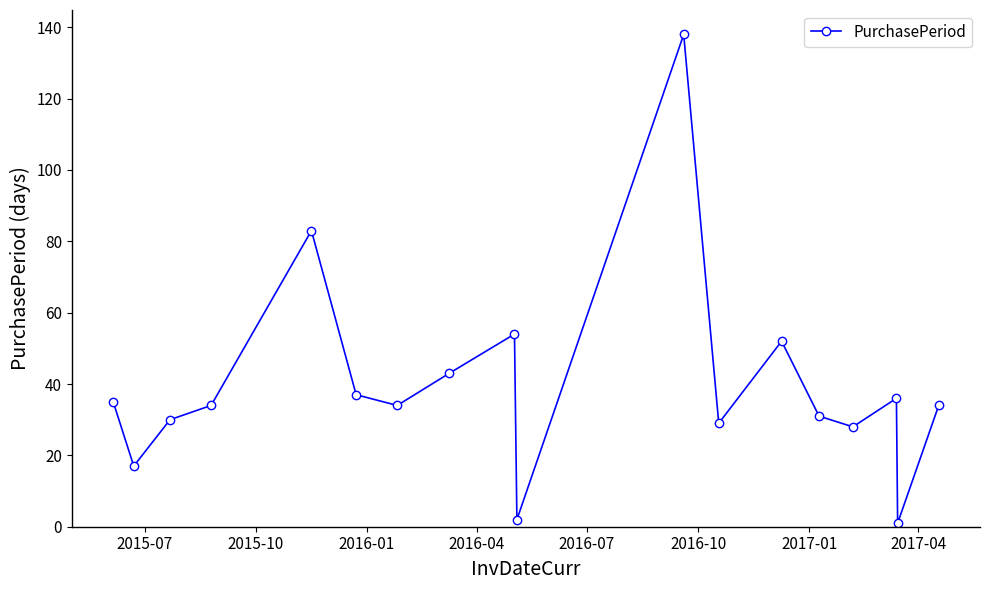

Reading left to right, what are all the values shown in this chart?

35	17	30	34	83	37	34	43	54	2	138	29	52	31	28	36	1	34